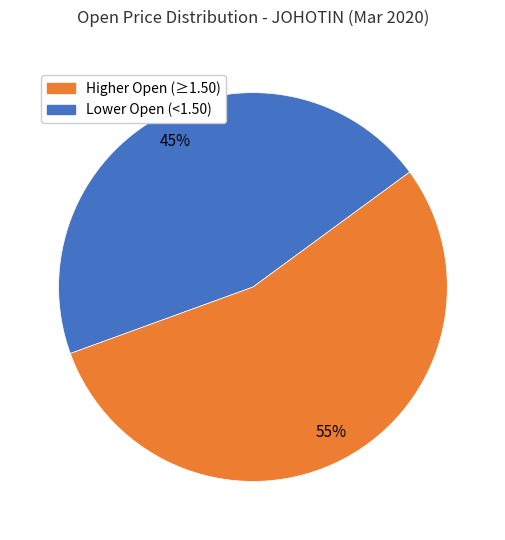

Is there a majority slice in this chart?

Yes